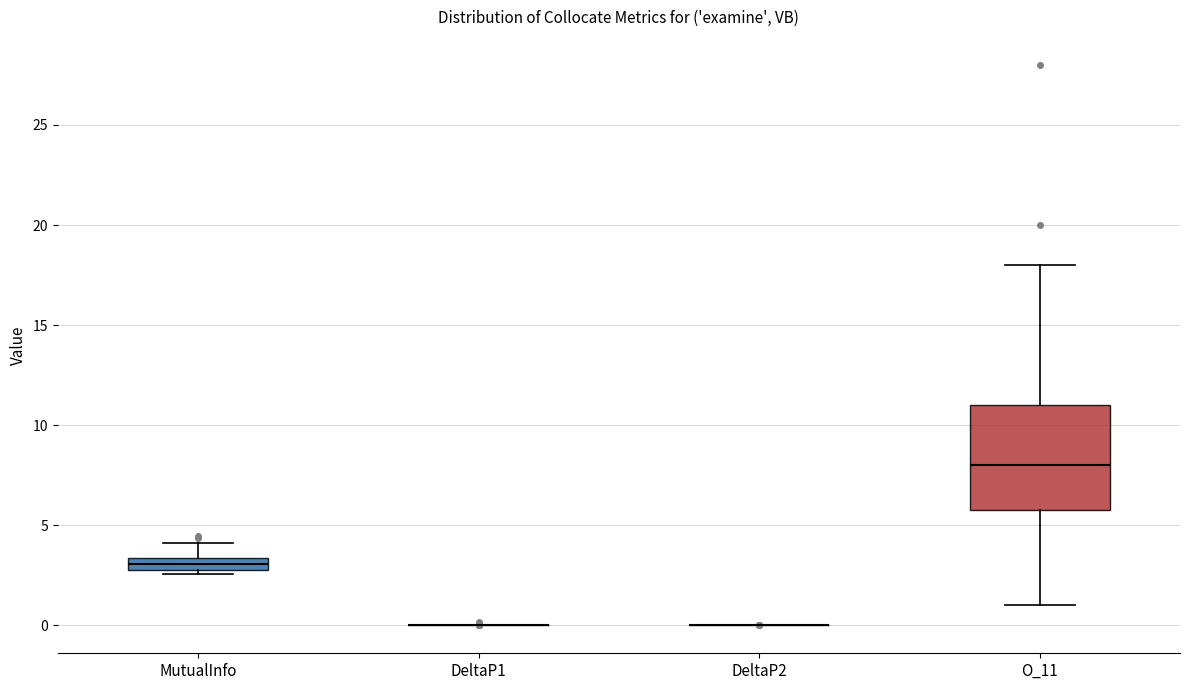

Comparing the boxes themselves (not the whiskers), which one is the tallest?

O_11